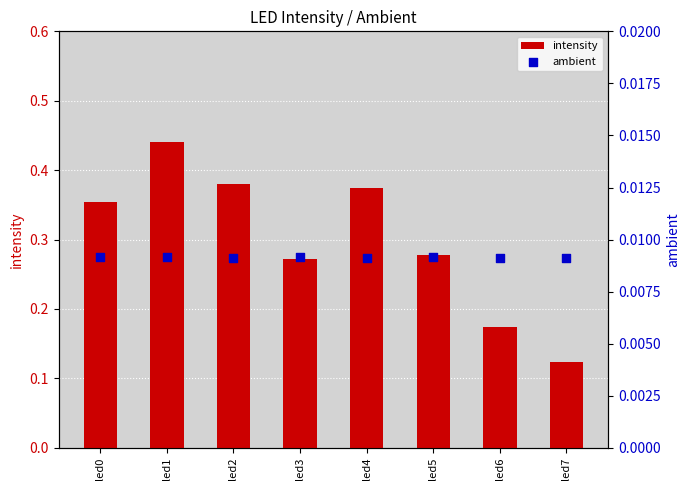

At how many categories does at least one series exceed 0?

8